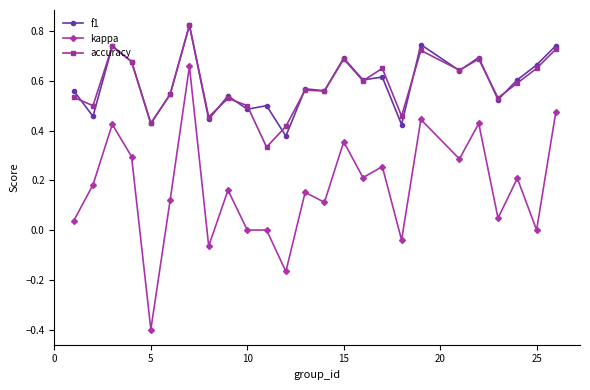

True or false: accuracy has more than 1 points higher than both neighbors.

True